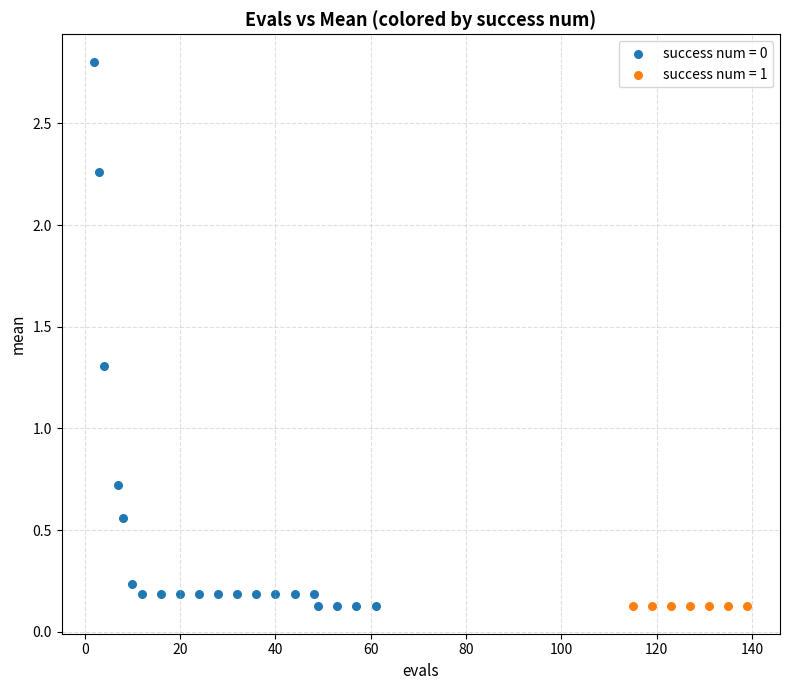

Which series reaches the maximum Y coordinate?

success num = 0